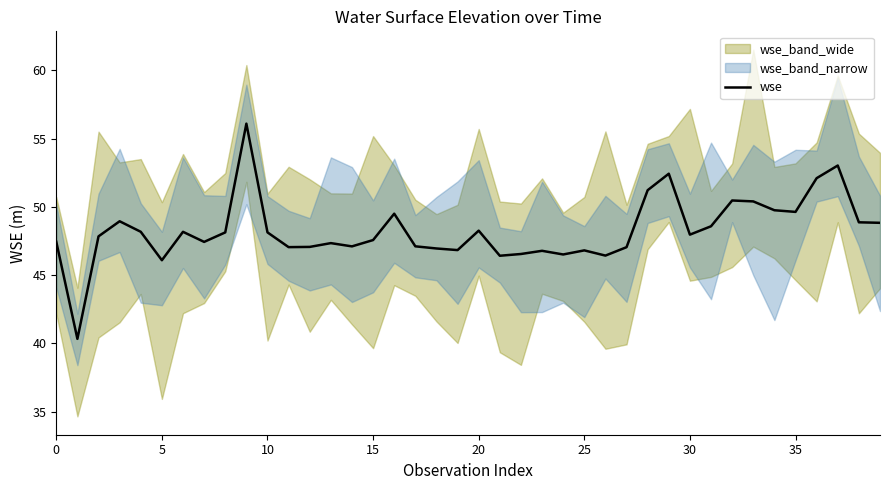

What is the difference between the second highest and second lowest values?

6.9